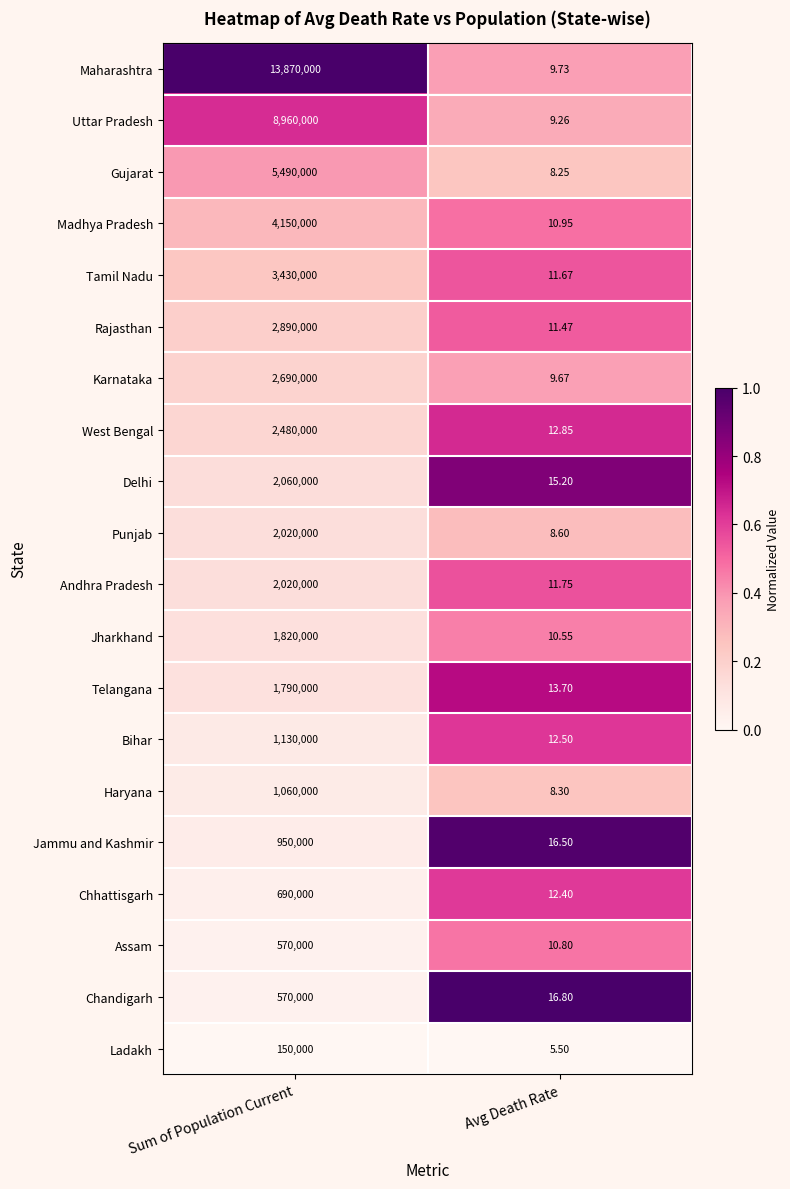

Which series has the widest spread of values?

Maharashtra